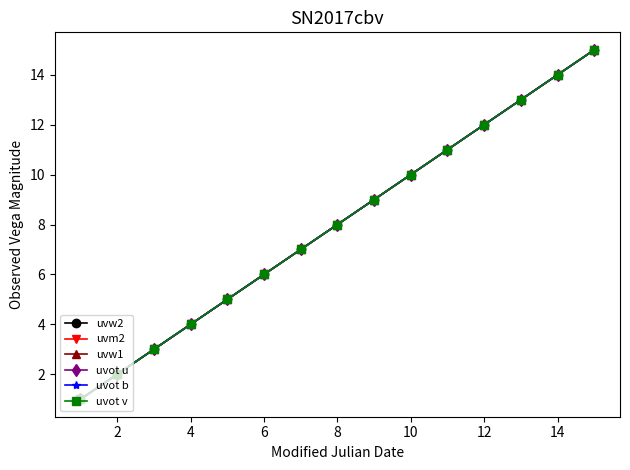

Does the chart have visible grid lines?

No